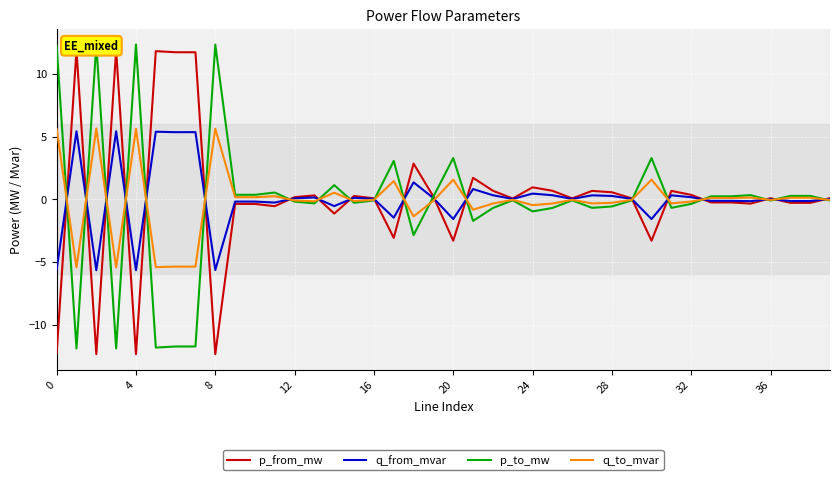

Reading right to left, what are all the values shown in this chart?

p_from_mw: 0.1	-0.3	-0.3	0.1	-0.3	-0.2	-0.2	0.4	0.7	-3.3	0.1	0.6	0.7	0.1	0.7	1.0	0.1	0.7	1.7	-3.3	0.2	2.9	-3.1	0.1	0.3	-1.1	0.3	0.2	-0.5	-0.4	-0.4	-12.4	11.8	11.8	11.8	-12.4	11.9	-12.4	11.9	-12.3
q_from_mvar: 0.0	-0.1	-0.1	0.0	-0.1	-0.1	-0.1	0.2	0.3	-1.6	0.0	0.3	0.3	0.0	0.3	0.5	0.0	0.3	0.8	-1.6	0.1	1.4	-1.5	0.0	0.1	-0.5	0.2	0.1	-0.3	-0.2	-0.2	-5.6	5.4	5.4	5.4	-5.7	5.4	-5.7	5.4	-5.6
p_to_mw: -0.1	0.3	0.3	-0.1	0.3	0.2	0.2	-0.4	-0.7	3.3	-0.1	-0.6	-0.7	-0.1	-0.7	-1.0	-0.1	-0.7	-1.7	3.3	0.2	-2.9	3.1	-0.1	-0.3	1.1	-0.3	-0.2	0.5	0.4	0.4	12.4	-11.8	-11.8	-11.8	12.4	-11.9	12.4	-11.9	12.3
q_to_mvar: -0.0	0.1	0.1	-0.0	0.1	0.1	0.1	-0.2	-0.3	1.6	-0.0	-0.3	-0.3	-0.0	-0.3	-0.5	-0.0	-0.3	-0.8	1.6	-0.1	-1.4	1.5	-0.0	-0.1	0.5	-0.2	-0.1	0.3	0.2	0.2	5.6	-5.4	-5.4	-5.4	5.6	-5.4	5.7	-5.4	5.6